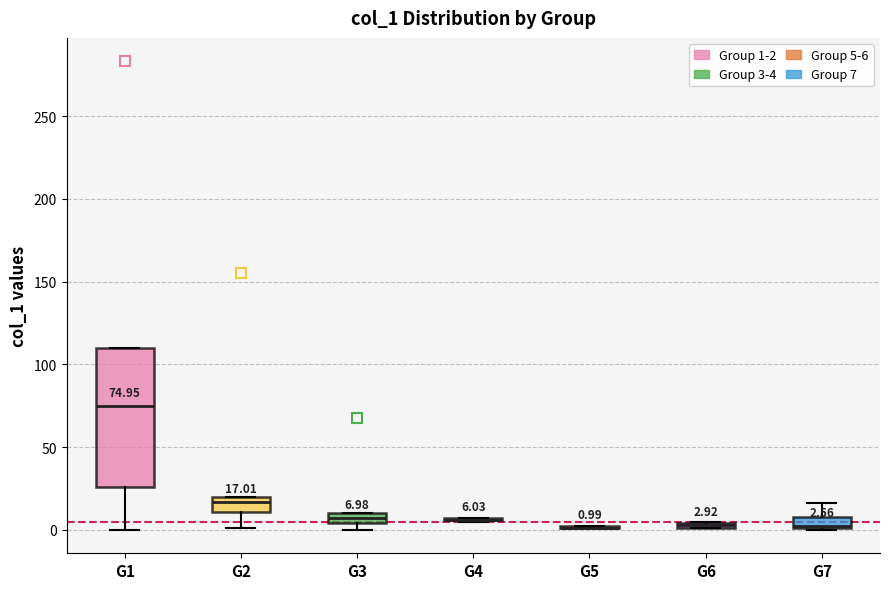

Which box is the tallest, from its lower edge to its upper edge?

G1